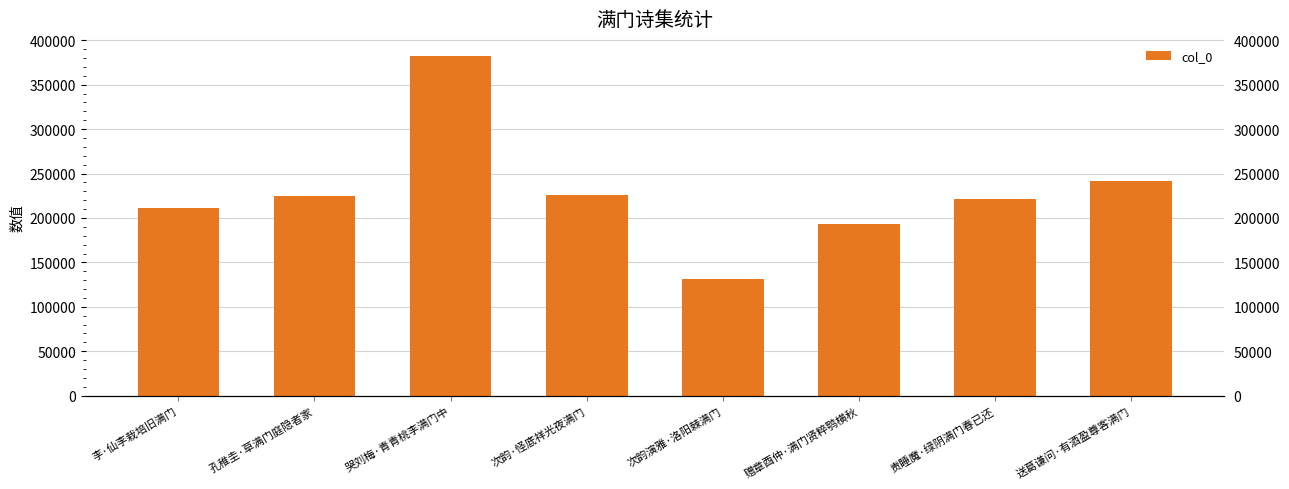

List the labels in order of value, smallest first.

次韵演雅·洛阳棘满门, 赠章酉仲·满门贤粹鹗横秋, 李·仙李栽培旧满门, 责睡魔·绿阴满门春已还, 孔稚圭·草满门庭隐者家, 次韵·怪底祥光夜满门, 送葛谦问·有酒盈尊客满门, 哭刘梅·青青桃李满门中